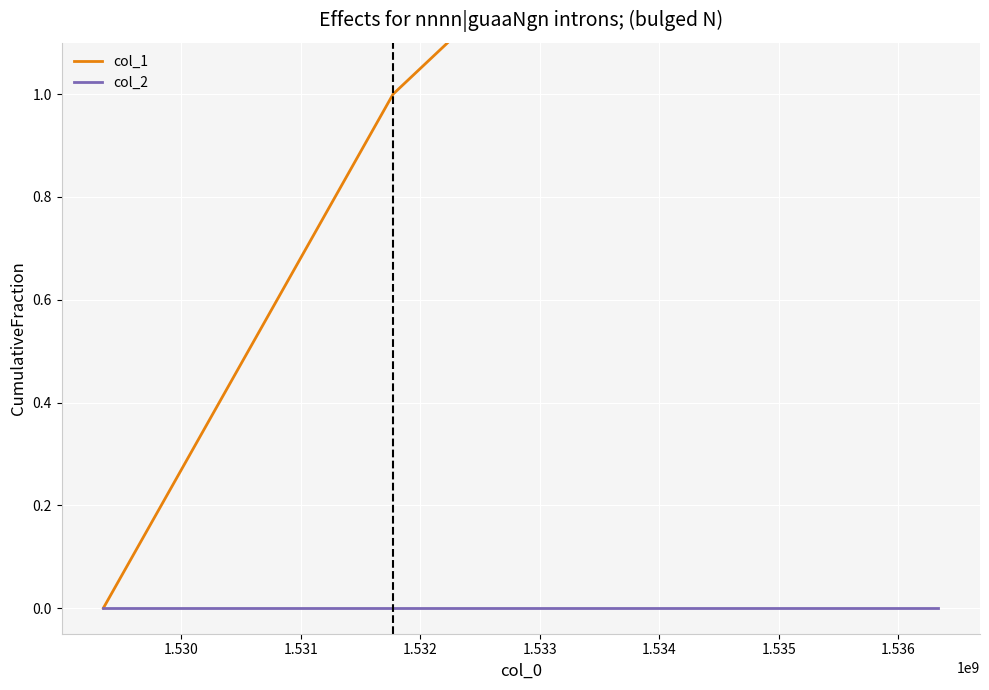

Which series has the largest total across all categories?

col_1